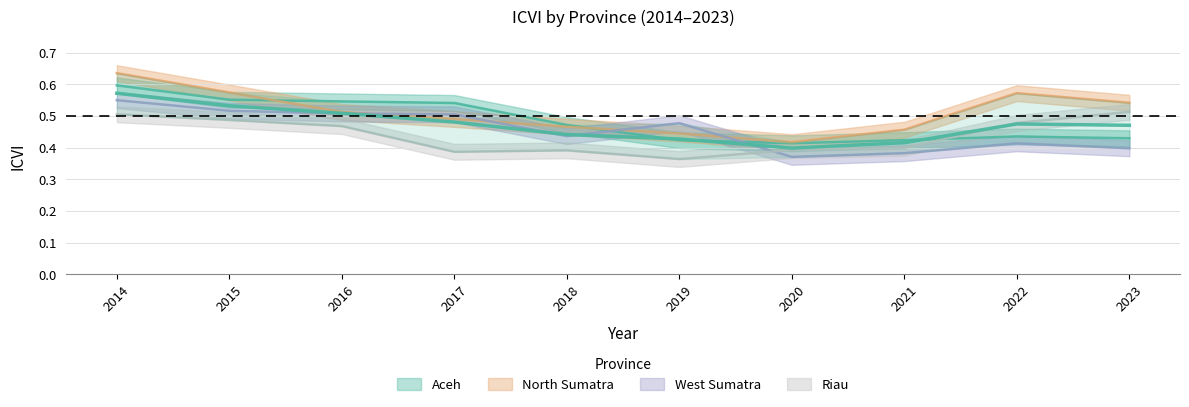

The value of Aceh at 2017 is 0.2. True or false?

False